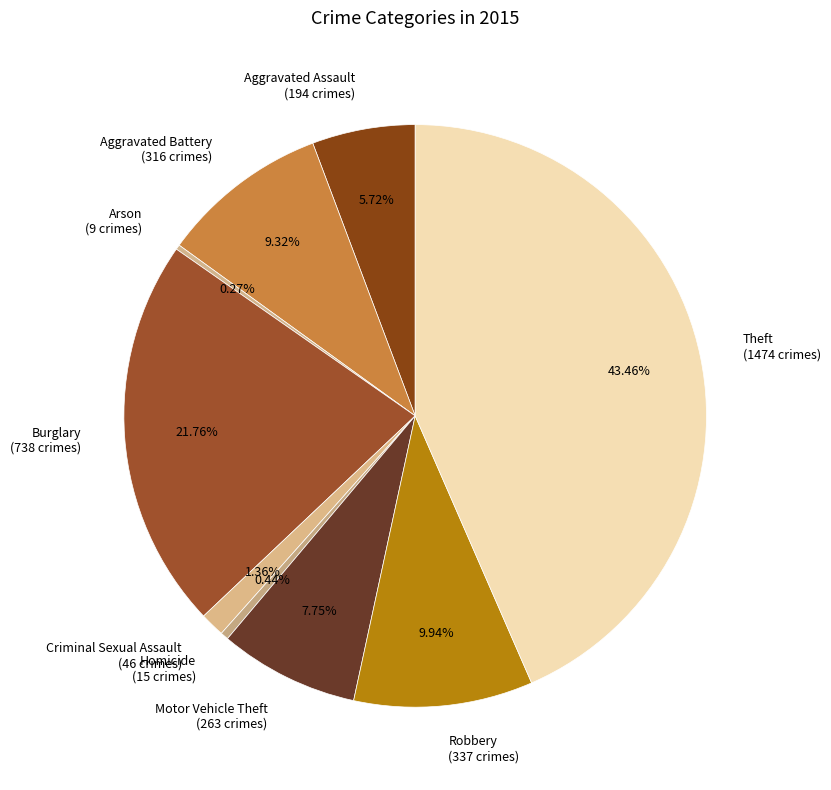

What percentage is NOT represented by Aggravated Battery?

90.7%